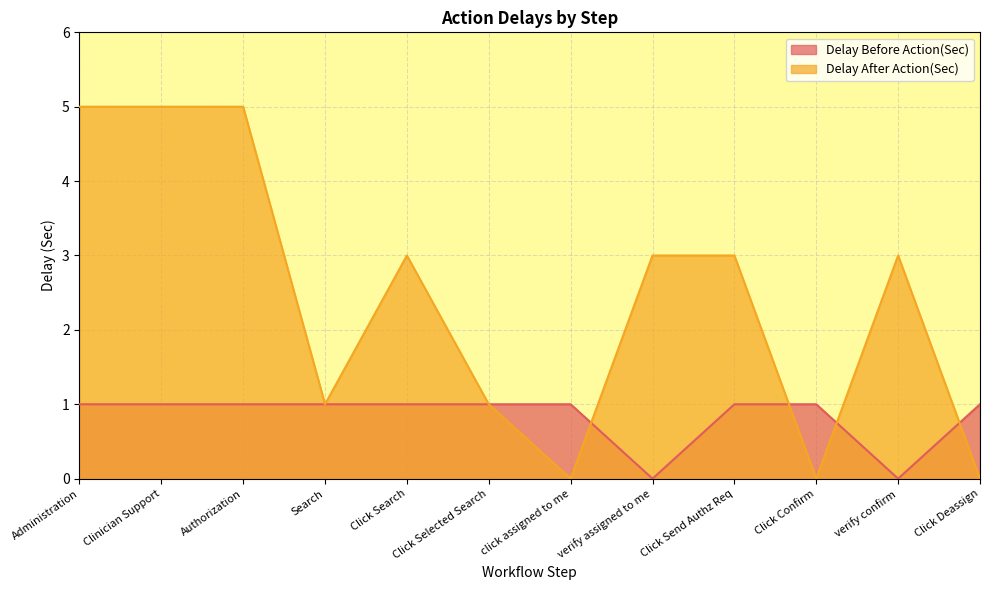

Reading left to right, transcribe all the data shown in this chart.

Delay Before Action(Sec): Administration=1	Clinician Support=1	Authorization=1	Search=1	Click Search=1	Click Selected Search=1	click assigned to me=1	verify assigned to me=0	Click Send Authz Req=1	Click Confirm=1	verify confirm=0	Click Deassign=1
Delay After Action(Sec): Administration=5	Clinician Support=5	Authorization=5	Search=1	Click Search=3	Click Selected Search=1	click assigned to me=0	verify assigned to me=3	Click Send Authz Req=3	Click Confirm=0	verify confirm=3	Click Deassign=0